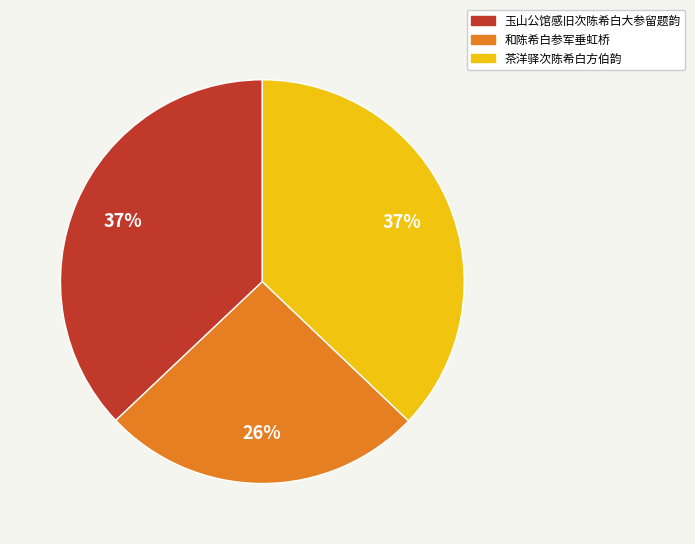

Does any single category account for the majority?

No